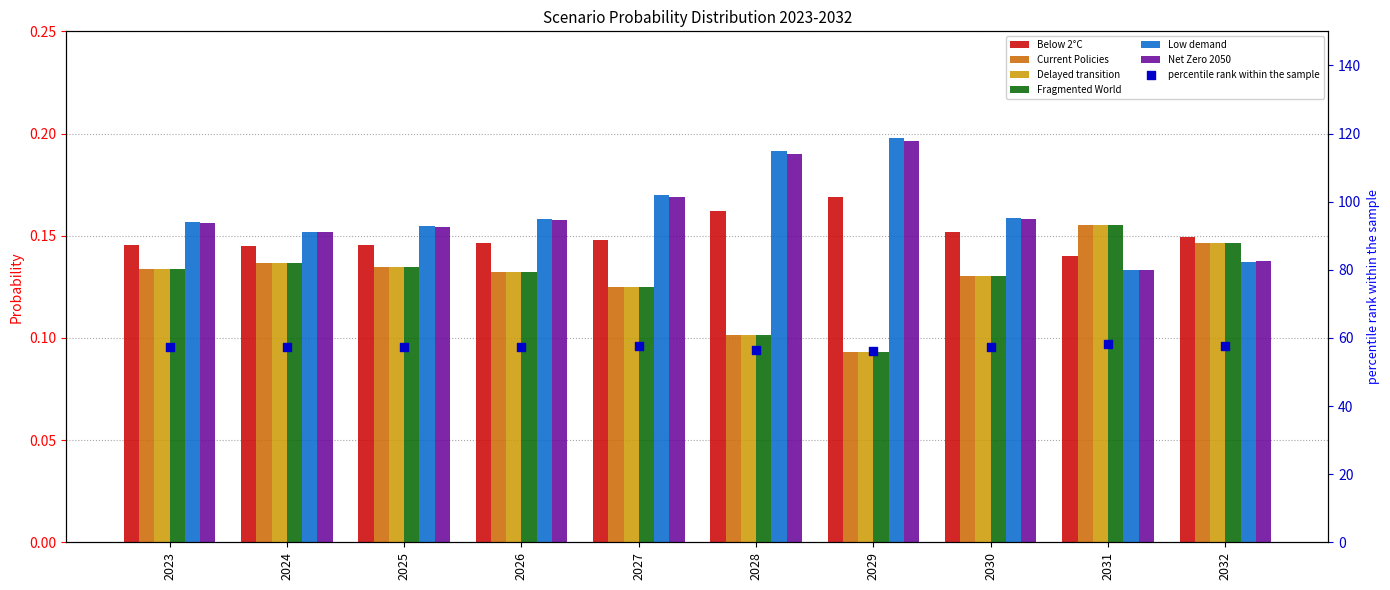

Which series contains the highest Y value?

Low demand